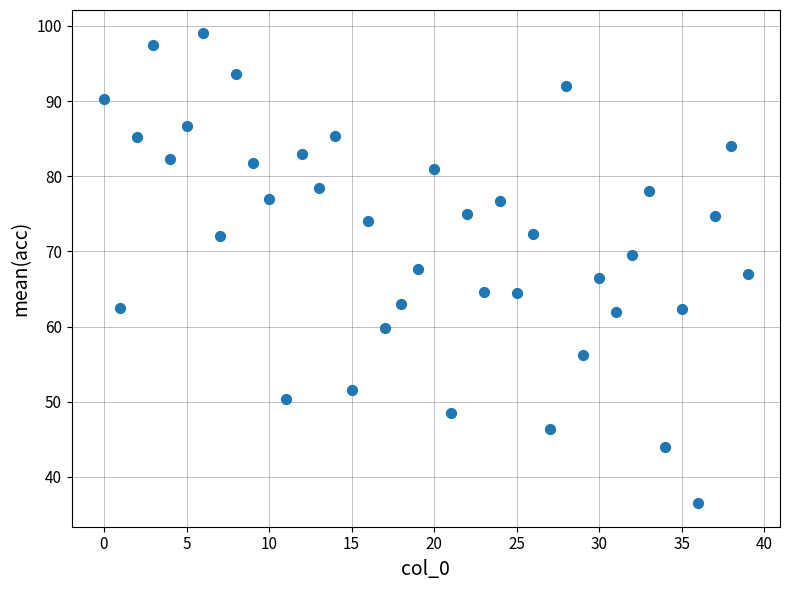

What is the range of Y values (max minus min)?

62.5